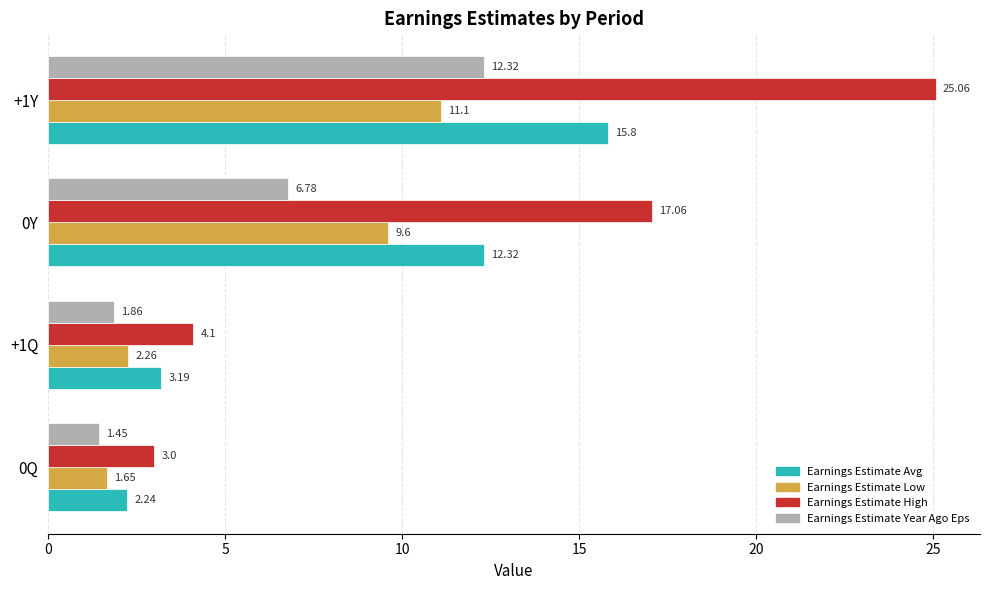

At how many categories does at least one series exceed 14?

2